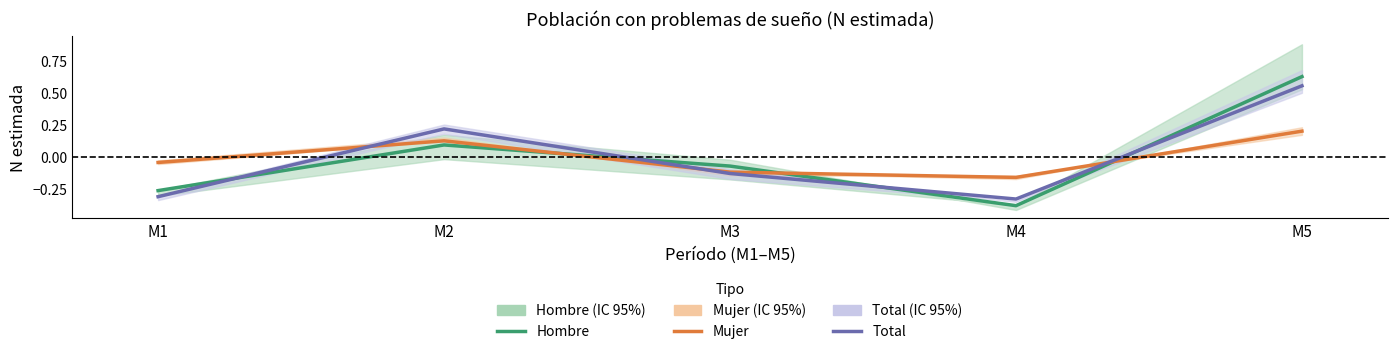

What is the difference between the maximum and minimum values in the Total series?

0.9